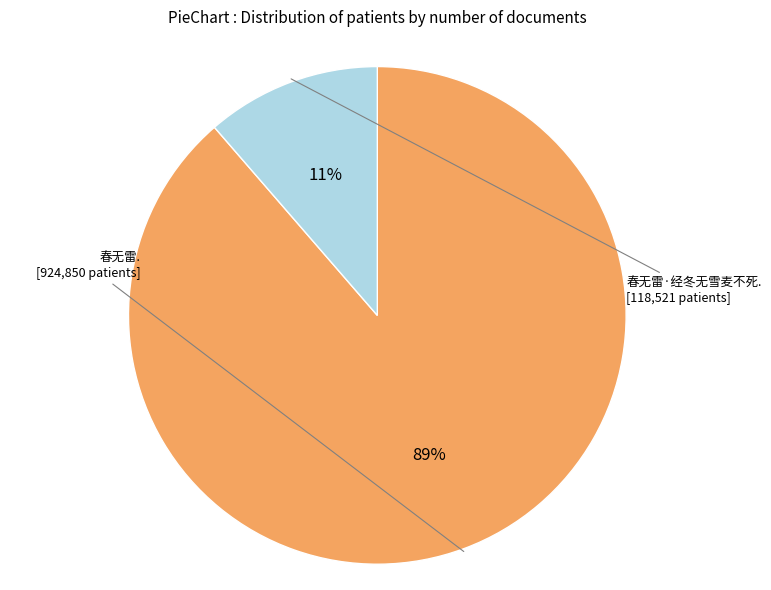

To the nearest percent, what is the average slice percentage?

50%